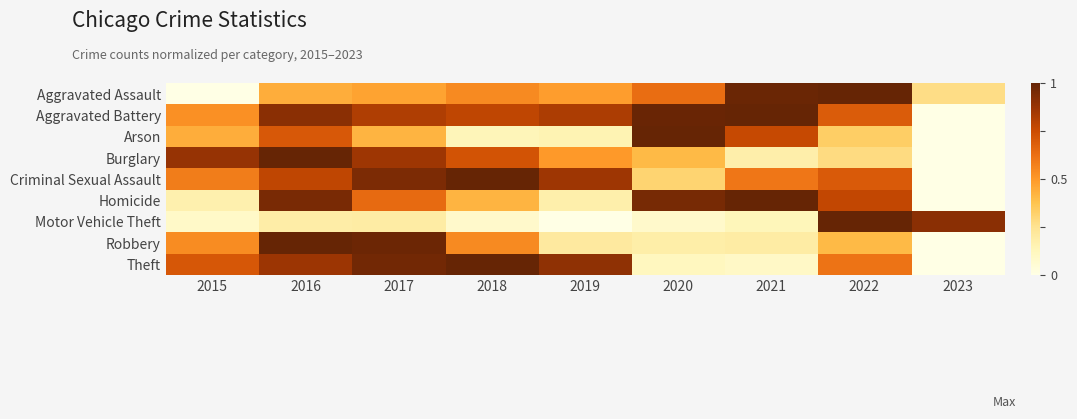

Reading left to right, what are all the values shown in this chart?

Aggravated Assault: 2015=0.0	2016=0.4	2017=0.5	2018=0.5	2019=0.5	2020=0.6	2021=1.0	2022=1.0	2023=0.3
Aggravated Battery: 2015=0.5	2016=0.9	2017=0.8	2018=0.8	2019=0.8	2020=1.0	2021=1.0	2022=0.7	2023=0.0
Arson: 2015=0.4	2016=0.7	2017=0.4	2018=0.1	2019=0.1	2020=1.0	2021=0.8	2022=0.3	2023=0.0
Burglary: 2015=0.9	2016=1.0	2017=0.9	2018=0.7	2019=0.5	2020=0.4	2021=0.2	2022=0.3	2023=0.0
Criminal Sexual Assault: 2015=0.6	2016=0.8	2017=0.9	2018=1.0	2019=0.9	2020=0.3	2021=0.6	2022=0.7	2023=0.0
Homicide: 2015=0.2	2016=1.0	2017=0.6	2018=0.4	2019=0.2	2020=1.0	2021=1.0	2022=0.8	2023=0.0
Motor Vehicle Theft: 2015=0.1	2016=0.2	2017=0.2	2018=0.1	2019=0.0	2020=0.1	2021=0.1	2022=1.0	2023=0.9
Robbery: 2015=0.5	2016=1.0	2017=1.0	2018=0.5	2019=0.2	2020=0.2	2021=0.2	2022=0.4	2023=0.0
Theft: 2015=0.7	2016=0.9	2017=1.0	2018=1.0	2019=0.9	2020=0.1	2021=0.1	2022=0.6	2023=0.0